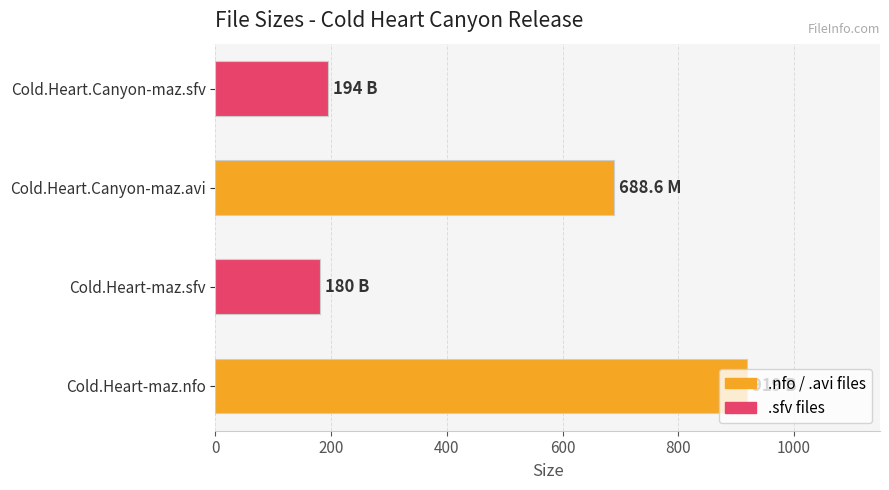

Read the value at Cold.Heart-maz.sfv.

180.0